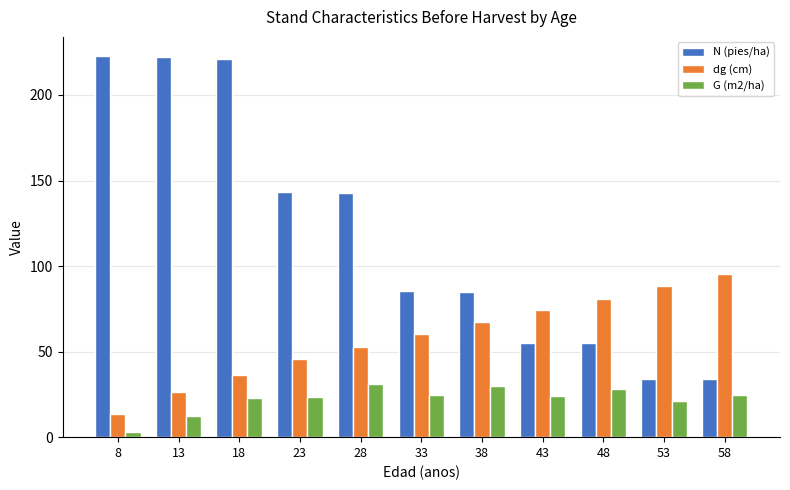

The value of G (m2/ha) at 18 is 23.0. True or false?

True